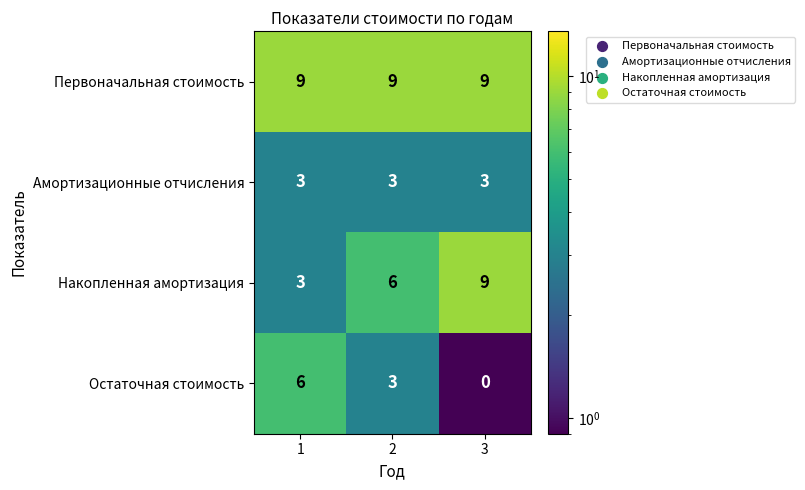

Reading right to left, list all the values displayed in this chart.

Первоначальная стоимость: 3=9	2=9	1=9
Амортизационные отчисления: 3=3	2=3	1=3
Накопленная амортизация: 3=9	2=6	1=3
Остаточная стоимость: 3=0	2=3	1=6